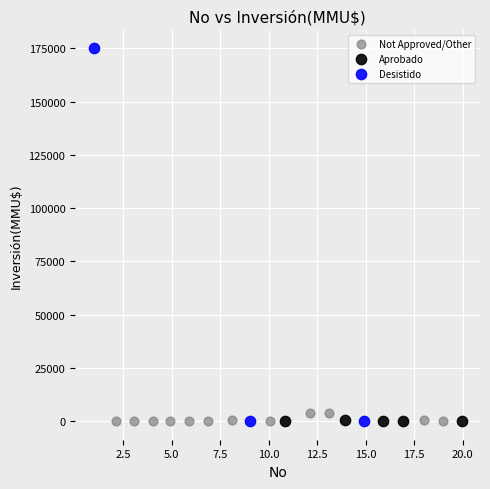

What are all the series names shown in the legend?

Not Approved/Other, Aprobado, Desistido